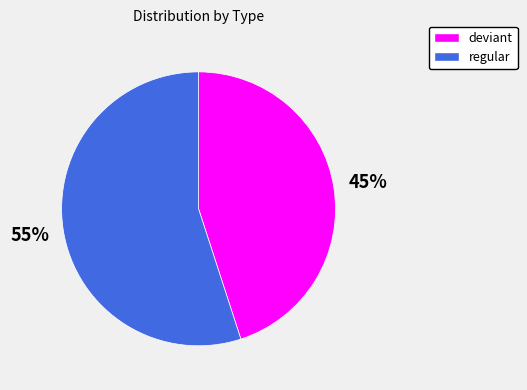

To the nearest percent, what is the average slice percentage?

50%